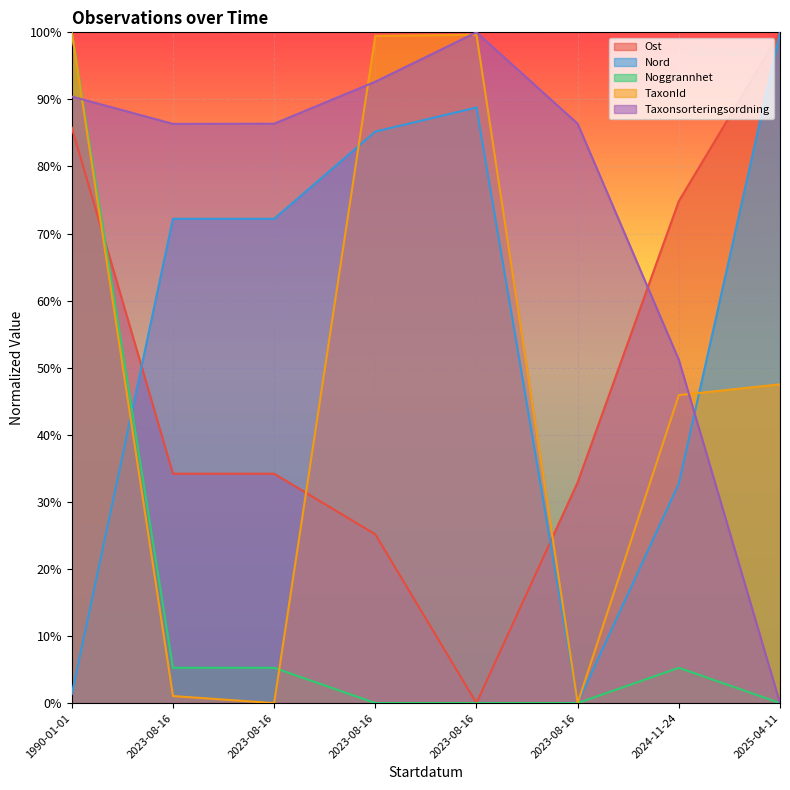

What are all the series names shown in the legend?

Ost, Nord, Noggrannhet, TaxonId, Taxonsorteringsordning